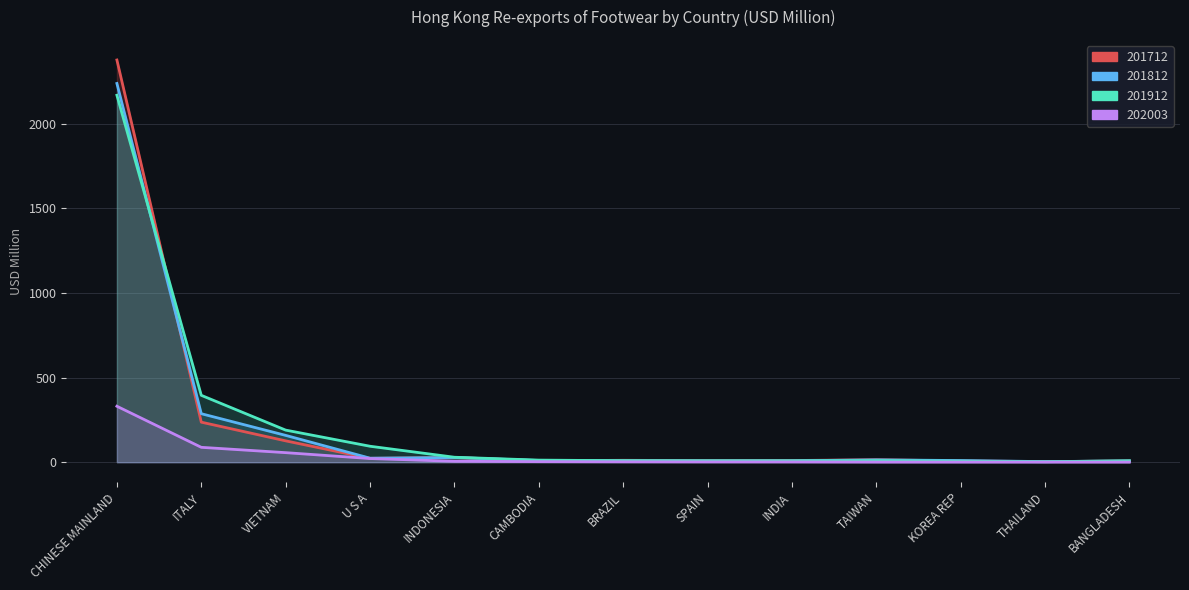

What are all the series names shown in the legend?

201712, 201812, 201912, 202003